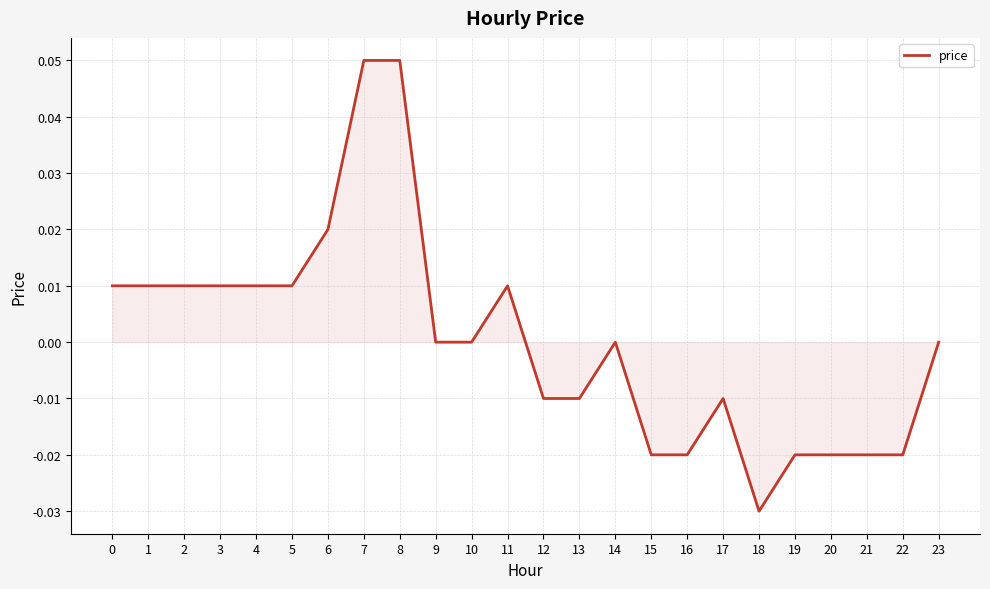

True or false: the data shows 0.0 at 9.

True